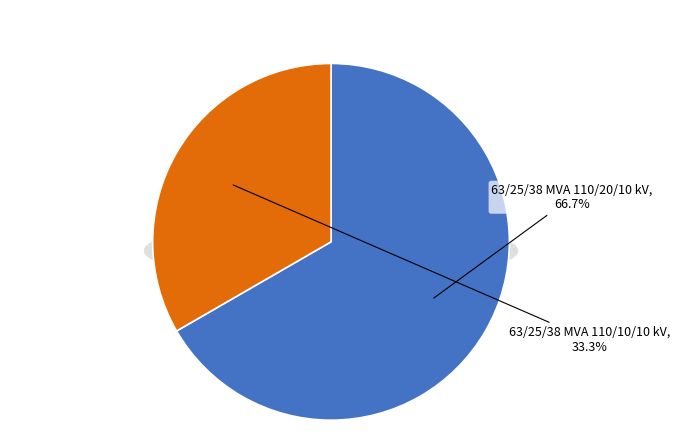

Does 63/25/38 MVA 110/20/10 kV represent more than half of the total?

Yes